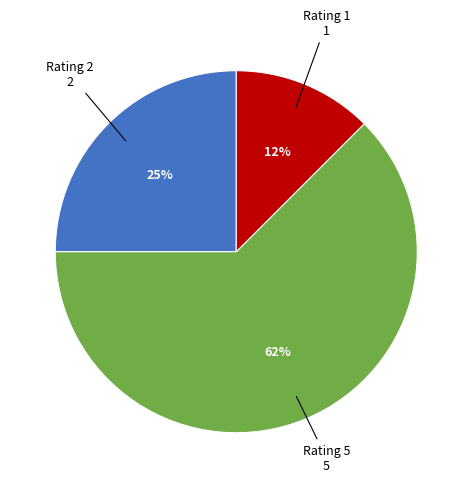

Is there a majority slice in this chart?

Yes